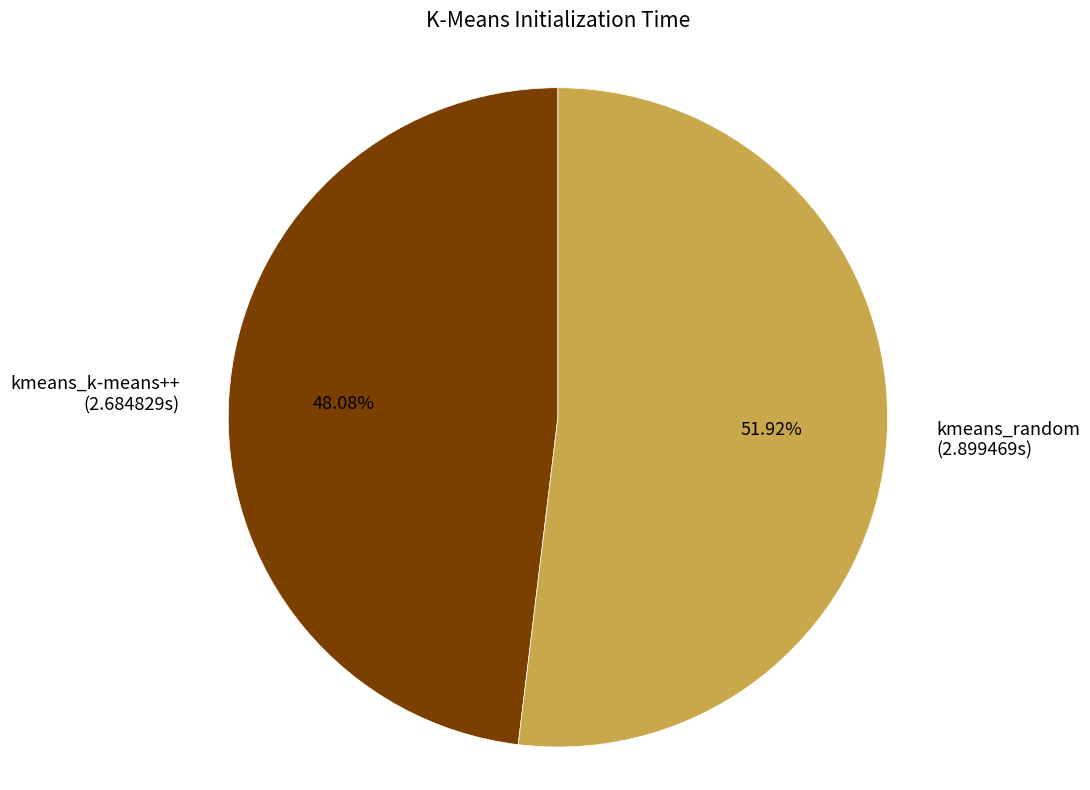

Is it true that kmeans_random is 40% of the pie?

False